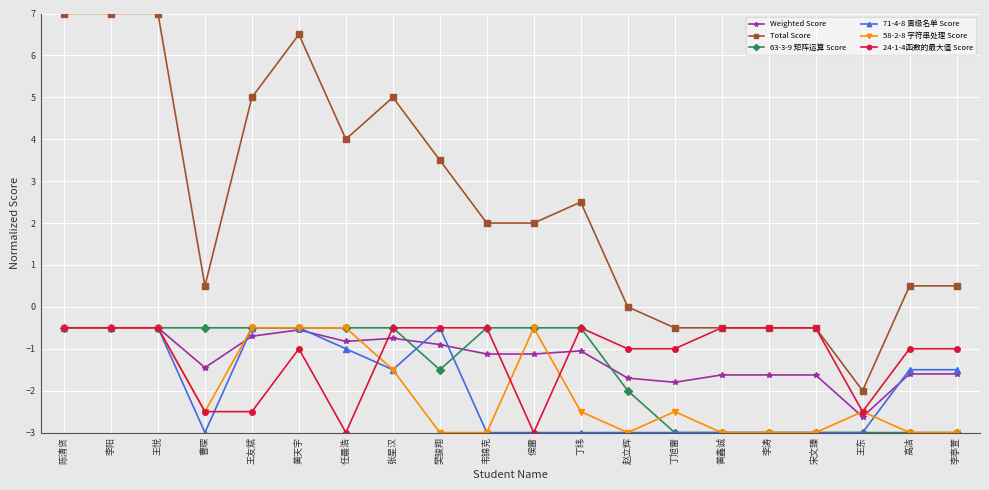

What is the sum of the 24-1-4函数的最大值 Score values at 王悦 and 陈清贤?

-1.0